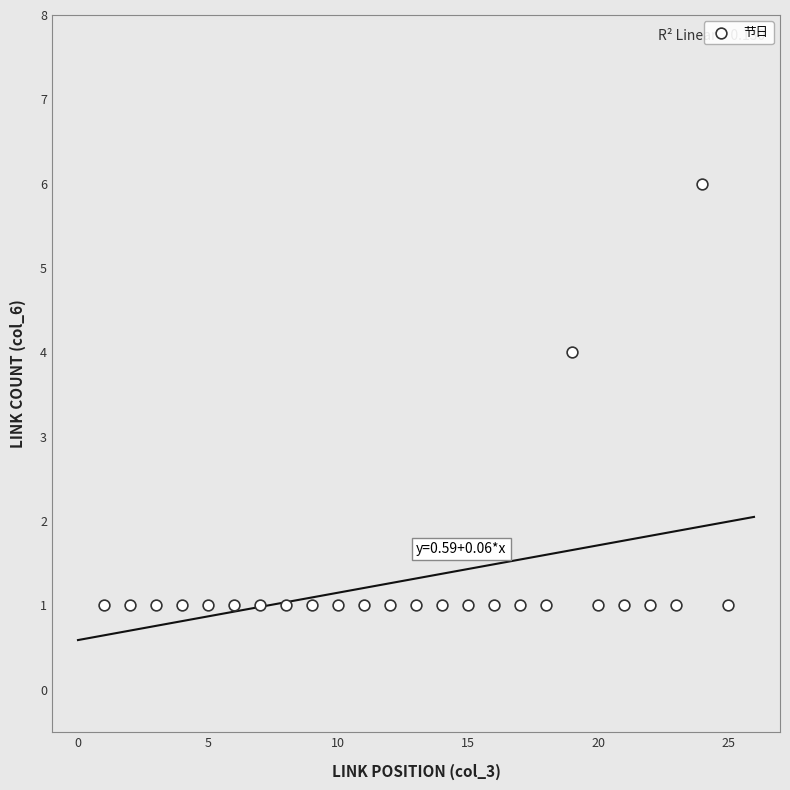

What Y value in the scatter plot is closest to 3?

4